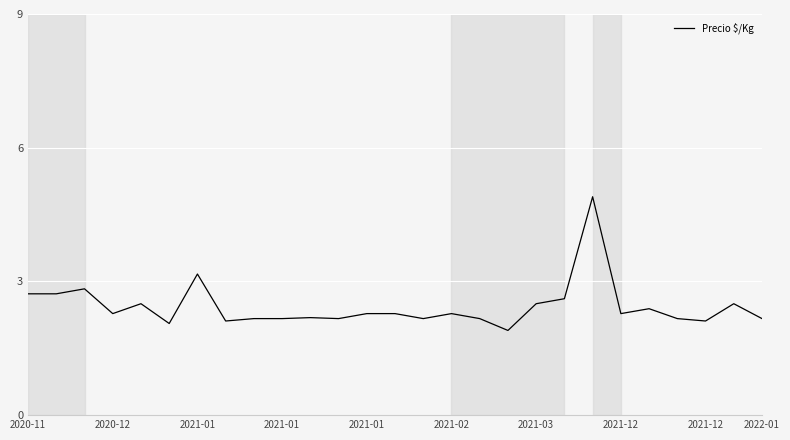

What is the maximum value shown in the chart?

4.9